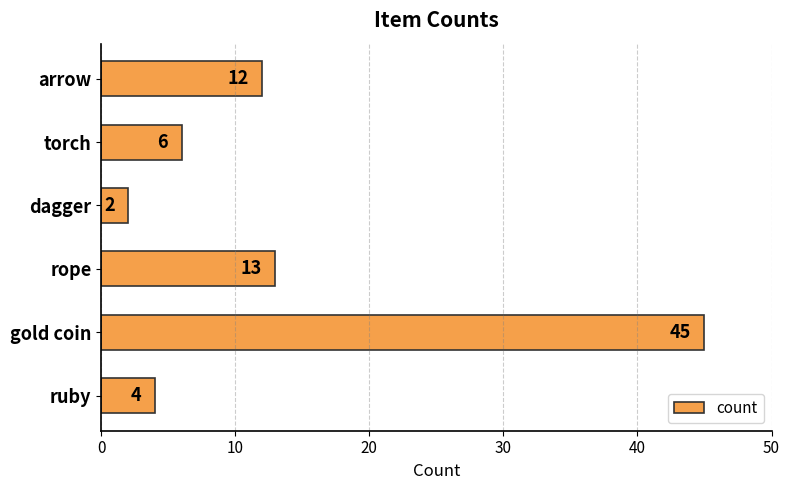

Which has a higher value, ruby or rope?

rope